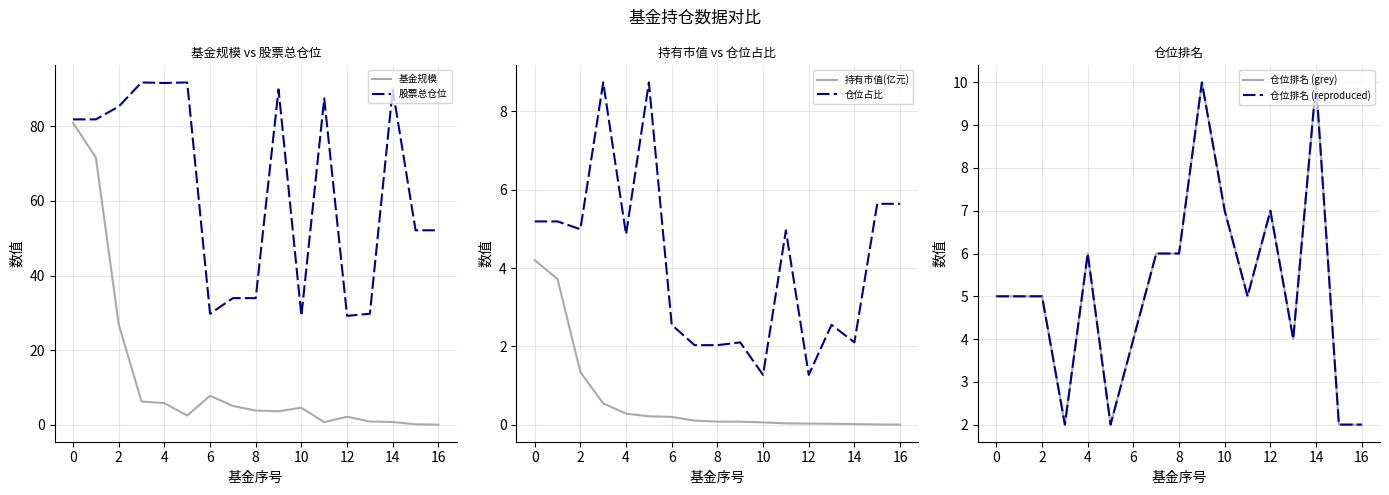

What are all the series names shown in the legend?

基金规模, 股票总仓位, 持有市值(亿元), 仓位占比, 仓位排名 (grey), 仓位排名 (reproduced)